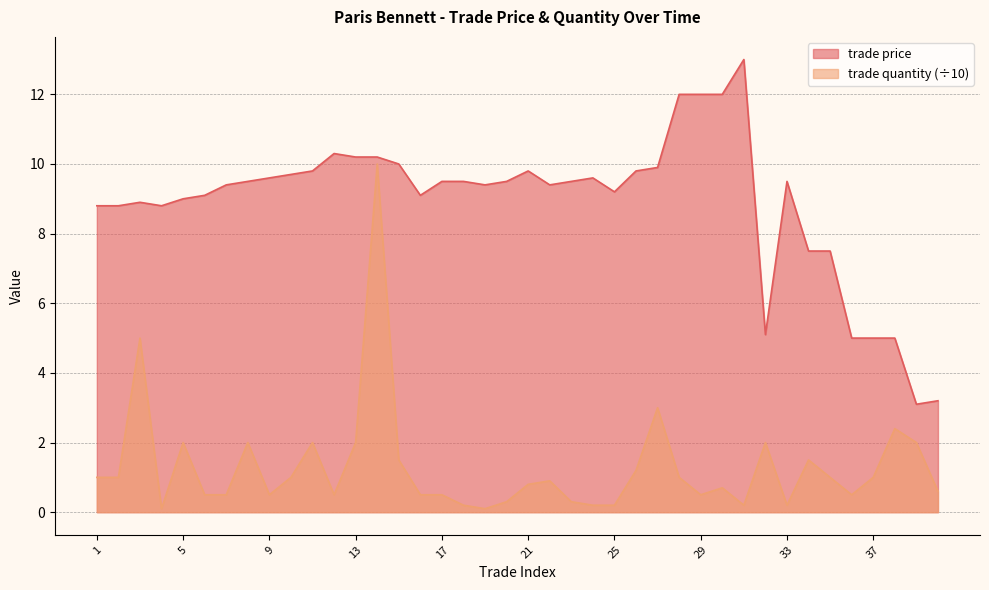

How many interior local valleys does the trade price series have?

7